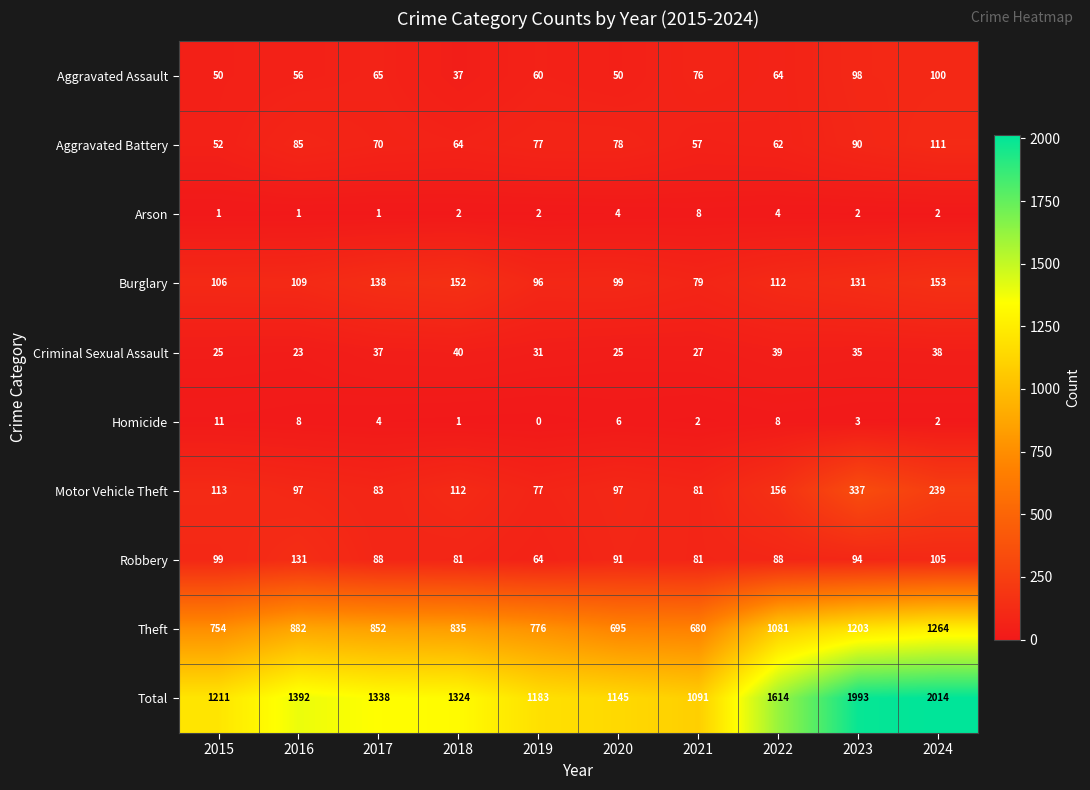

At which label does Motor Vehicle Theft reach its peak?

2023